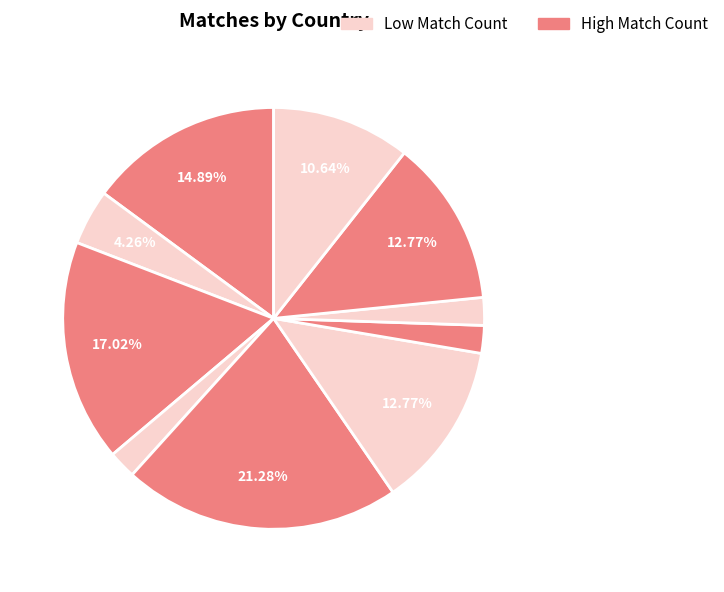

Rank the categories by value from highest to lowest.

France, Italy, England, Turkiye, Argentina, Armenia, Spain, Germany, Scotland, Switzerland